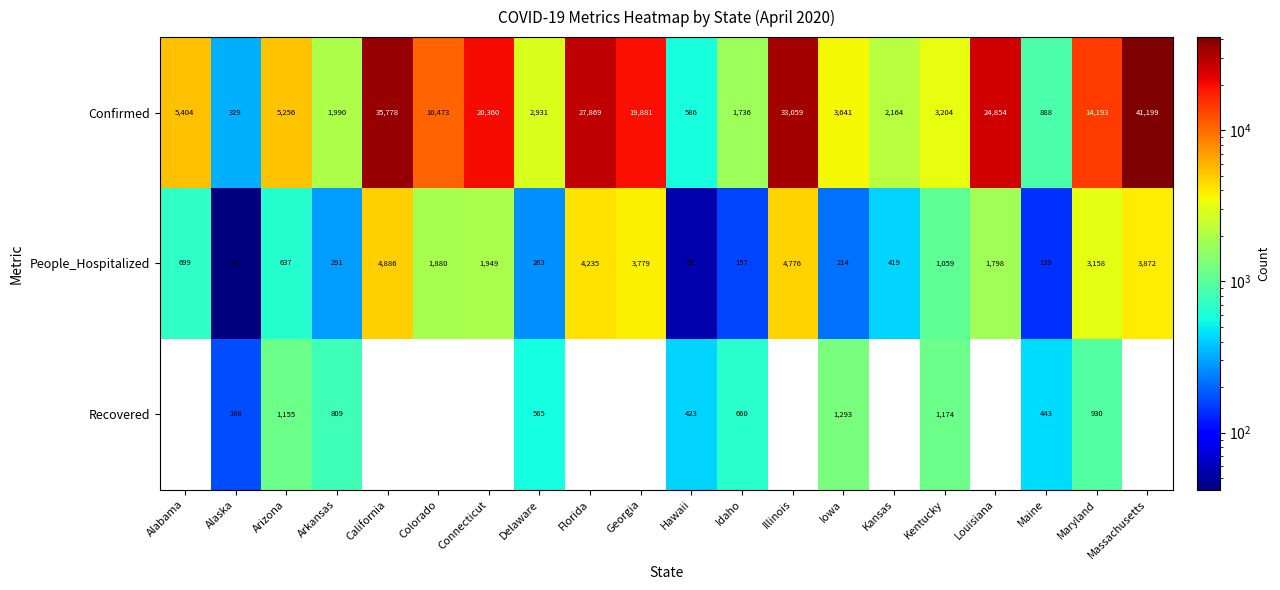

Rank the series at Hawaii from highest to lowest value.

Confirmed, Recovered, People_Hospitalized